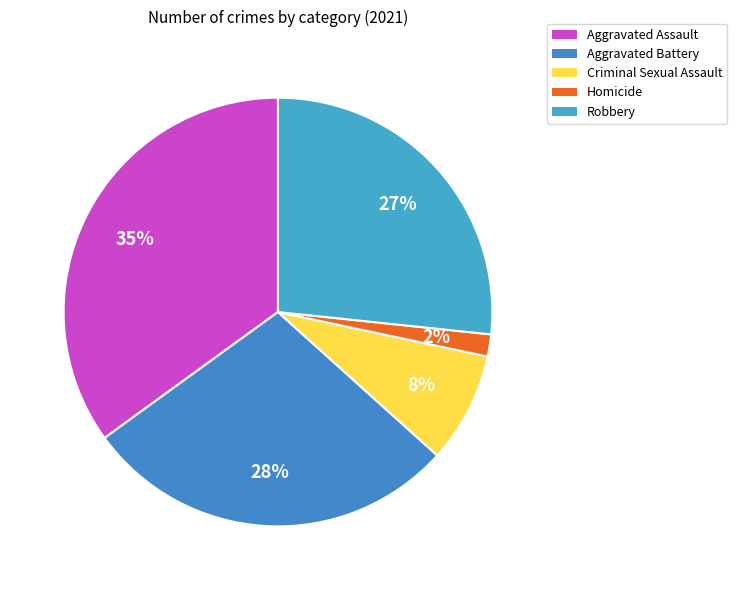

Does Criminal Sexual Assault account for over 50% of the chart?

No